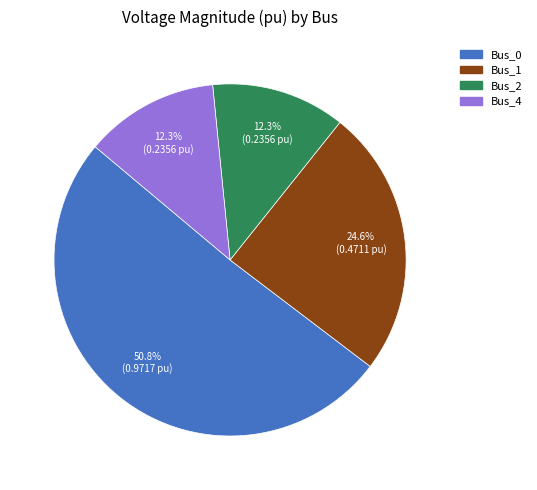

Does any single category account for the majority?

Yes